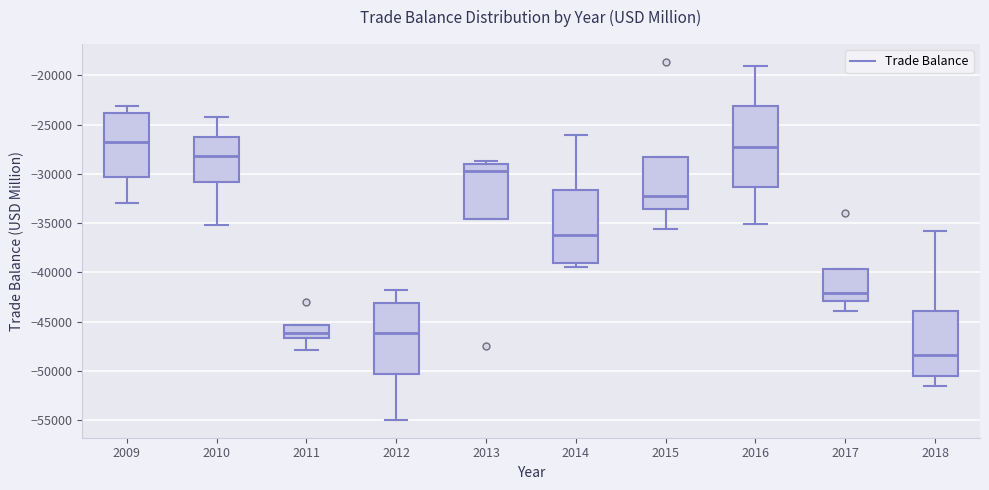

Where is the lower edge of the box at x = 2010 on the y-axis? The values are not printed on the chart, so give them approximately, as read against the axis.

-31000